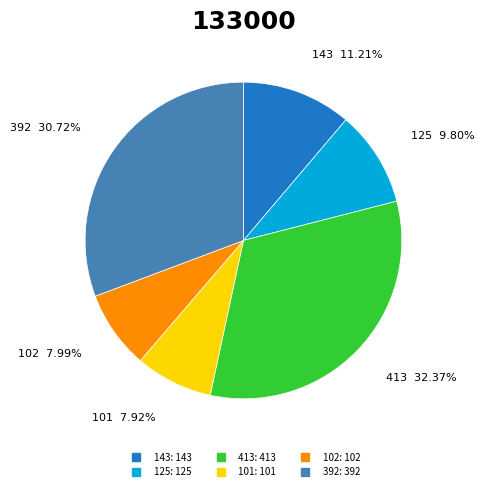

How many slices are in this pie chart?

6